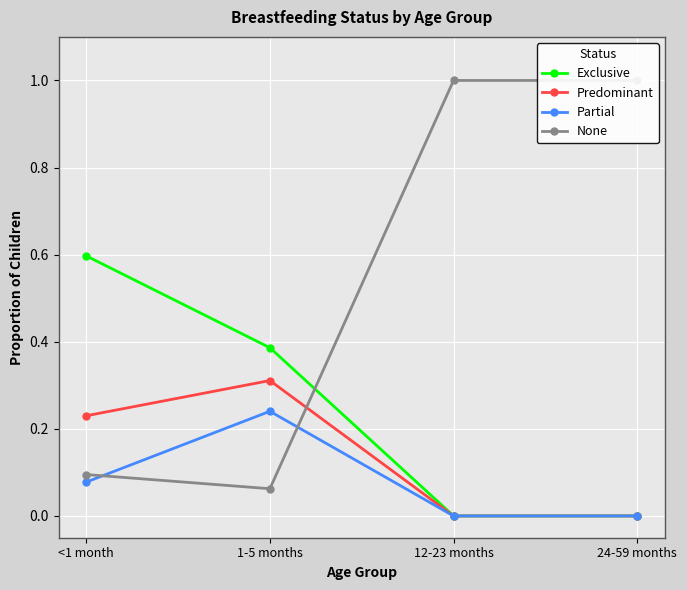

Is it true that None equals 1.6 at 12-23 months?

False